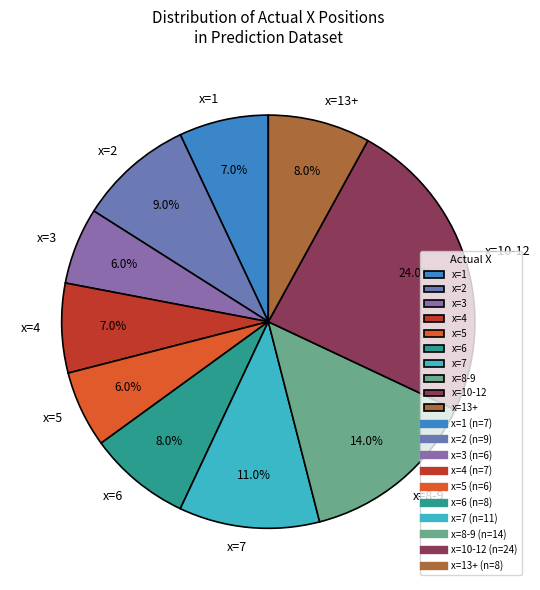

Is there a majority slice in this chart?

No